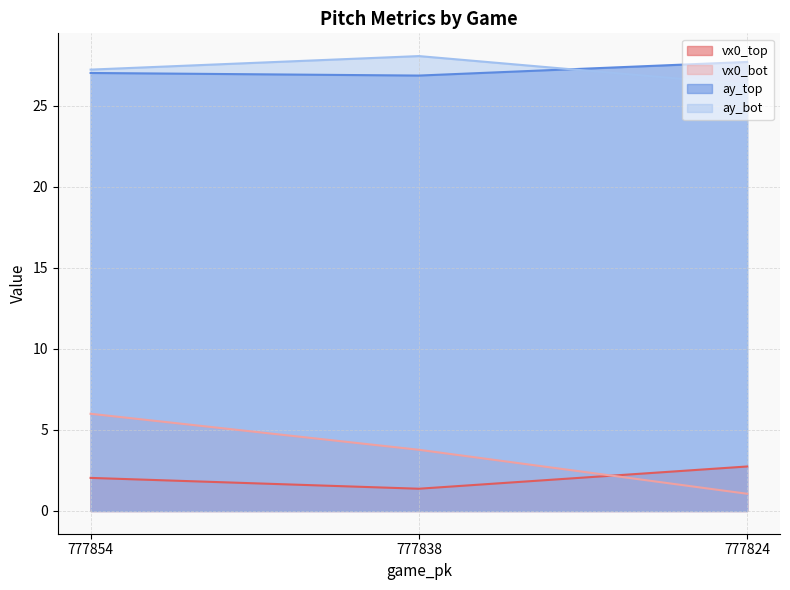

Rank the categories by vx0_top value from highest to lowest.

777824, 777854, 777838